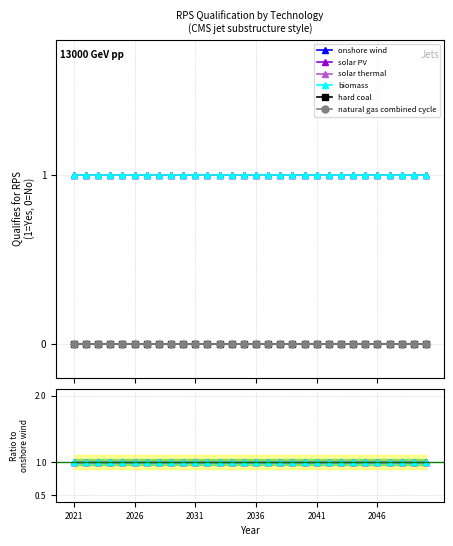

True or false: solar thermal and solar PV cross at least once.

False